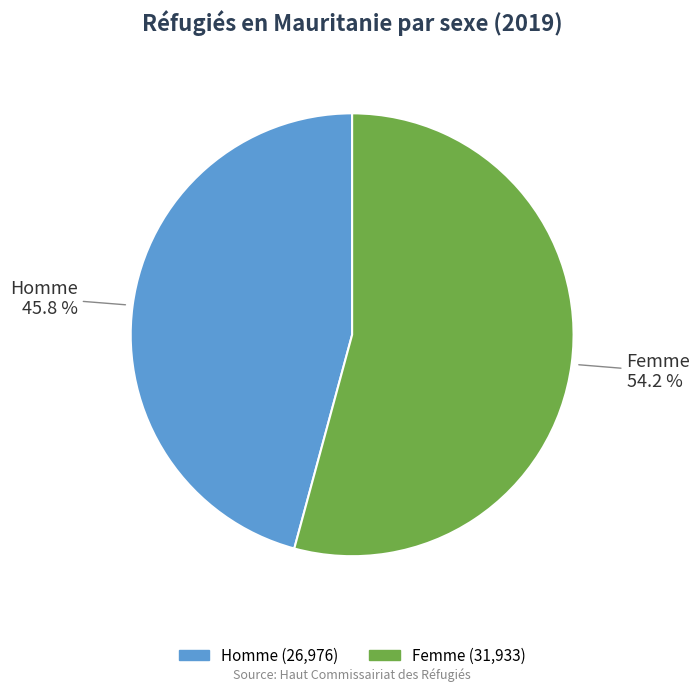

Does any single category account for the majority?

Yes